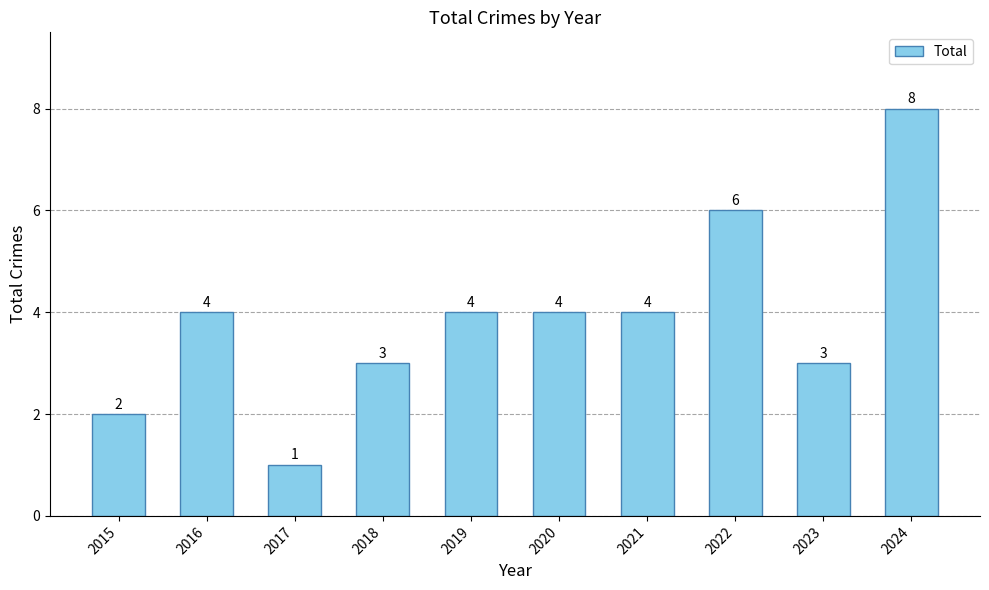

What is the ratio of the value at 2024 to the value at 2017?

8.0